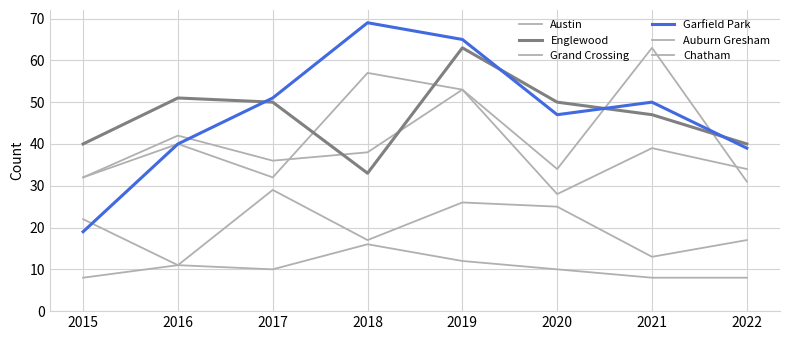

The value of Auburn Gresham at 2019 is 3. True or false?

False